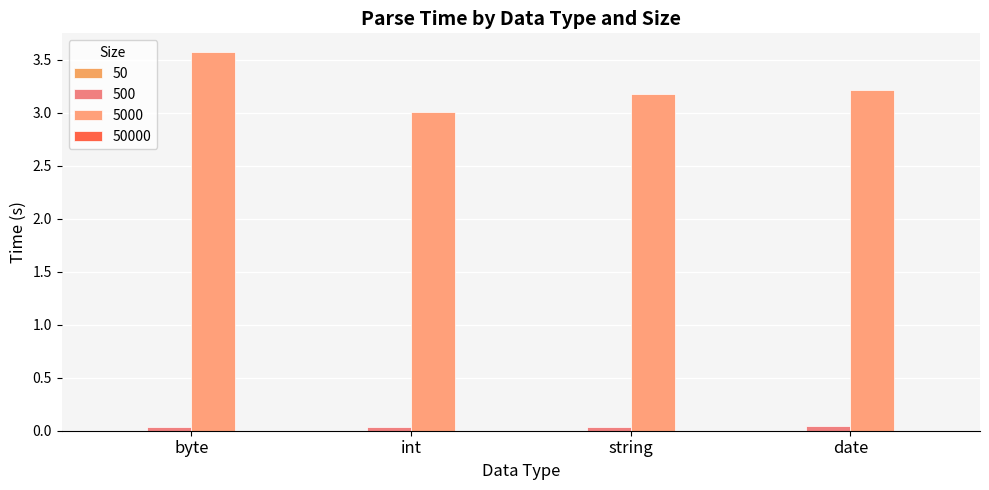

How many categories are shown in the chart?

4